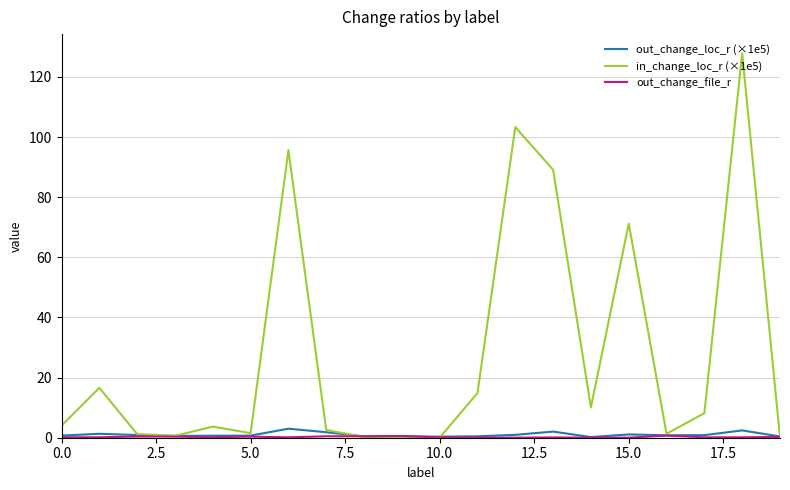

Which series ends up on top after the final intersection of in_change_loc_r (×1e5) and out_change_loc_r (×1e5)?

out_change_loc_r (×1e5)